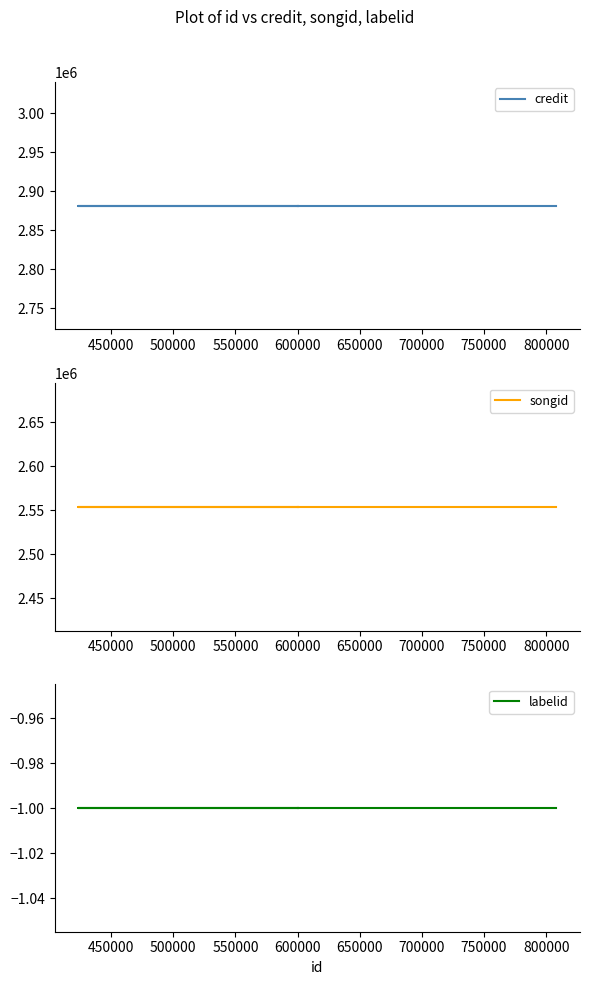

Reading right to left, transcribe all the data shown in this chart.

credit: 2881595	2881595	2881595	2881595	2881595
songid: 2553799	2553799	2553799	2553799	2553799
labelid: -1	-1	-1	-1	-1